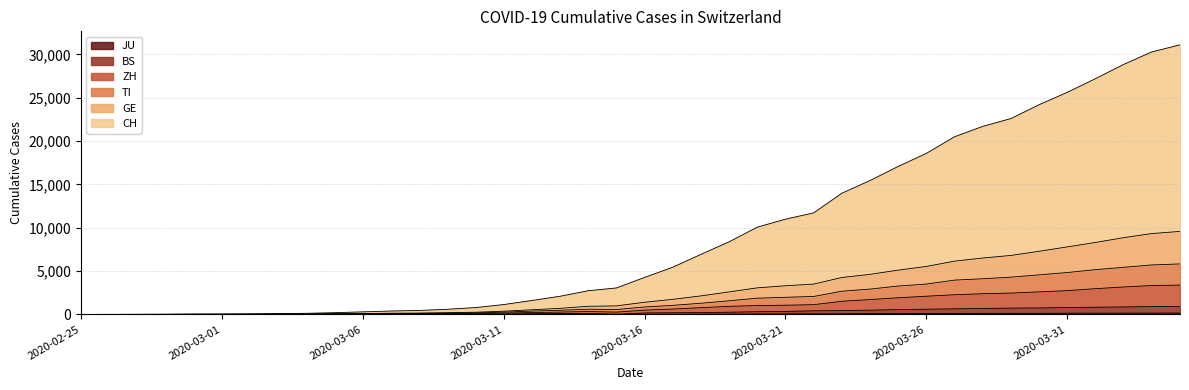

List the series in order of their peak value, lowest first.

JU, BS, ZH, TI, GE, CH